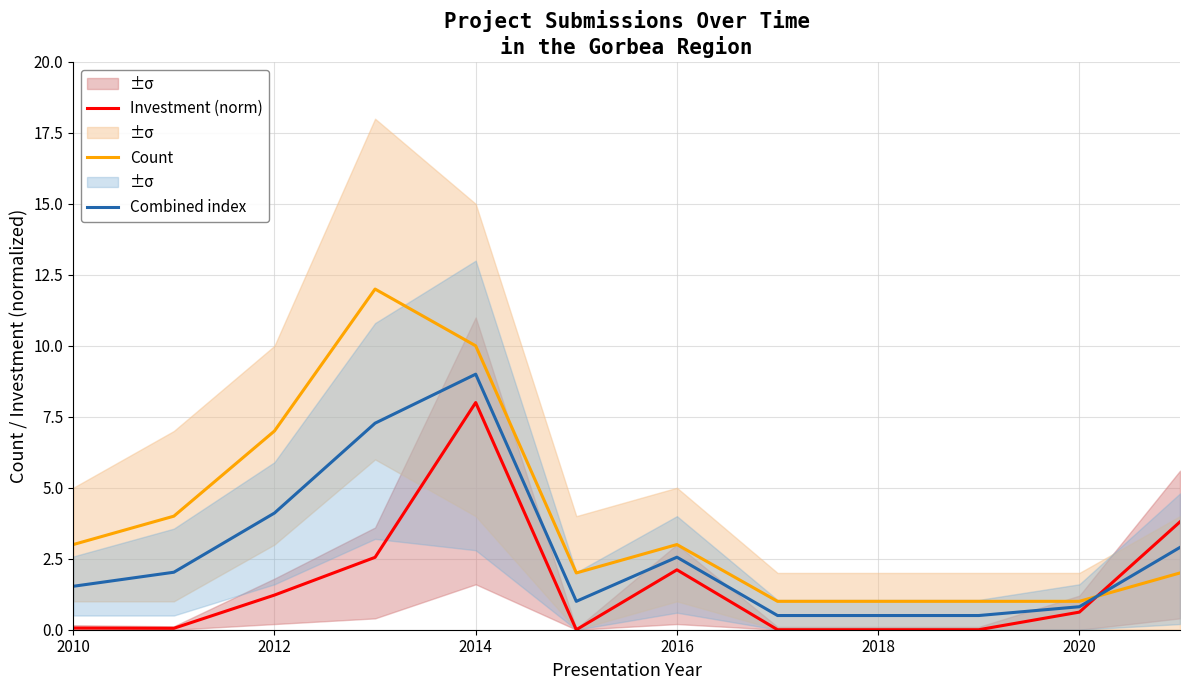

How many distinct data groups are displayed?

3